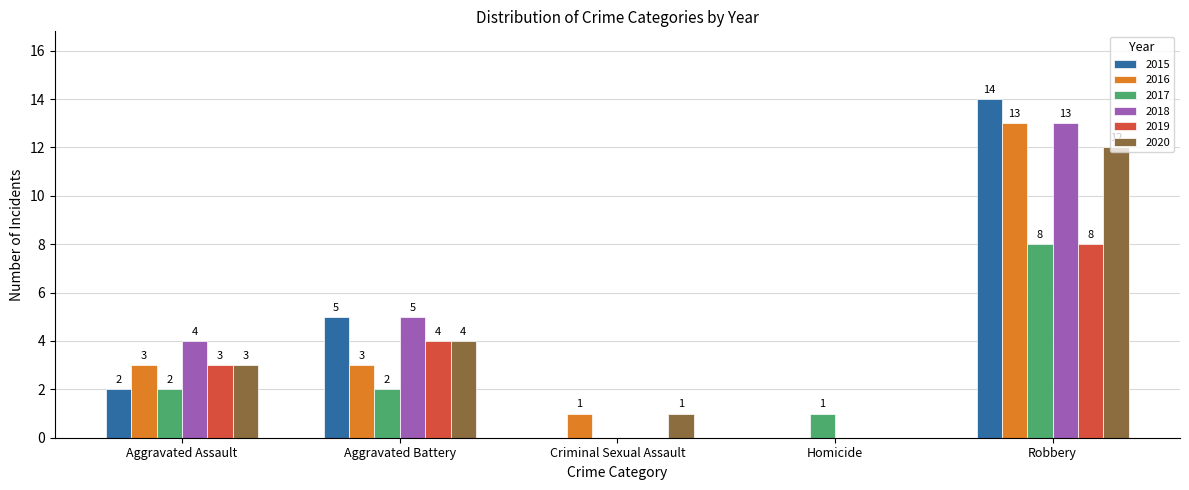

Is it true that 2015 equals 1 at Aggravated Assault?

False